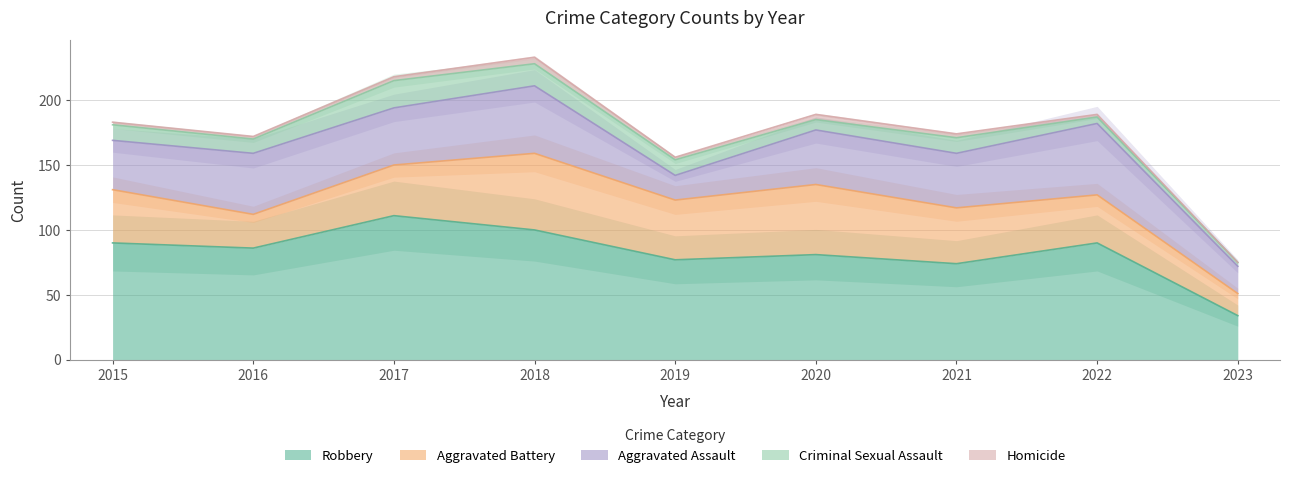

True or false: Homicide and Aggravated Battery cross at least once.

False